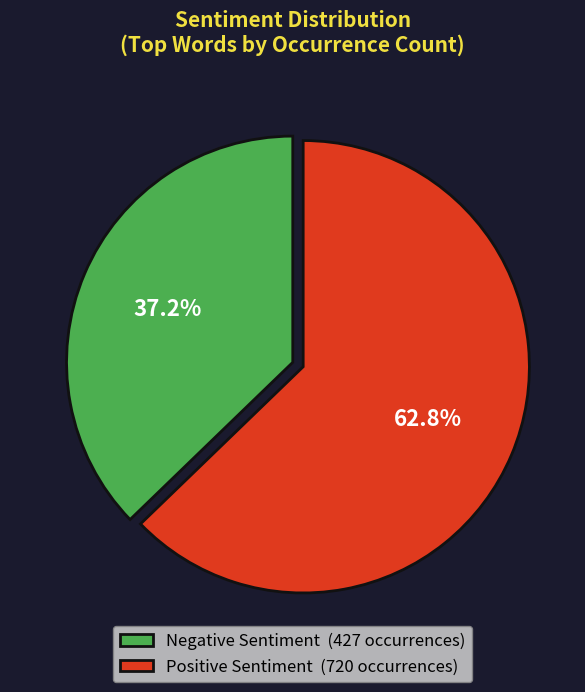

Between Positive Sentiment (720 occurrences) and Negative Sentiment (427 occurrences), which is larger?

Positive Sentiment (720 occurrences)